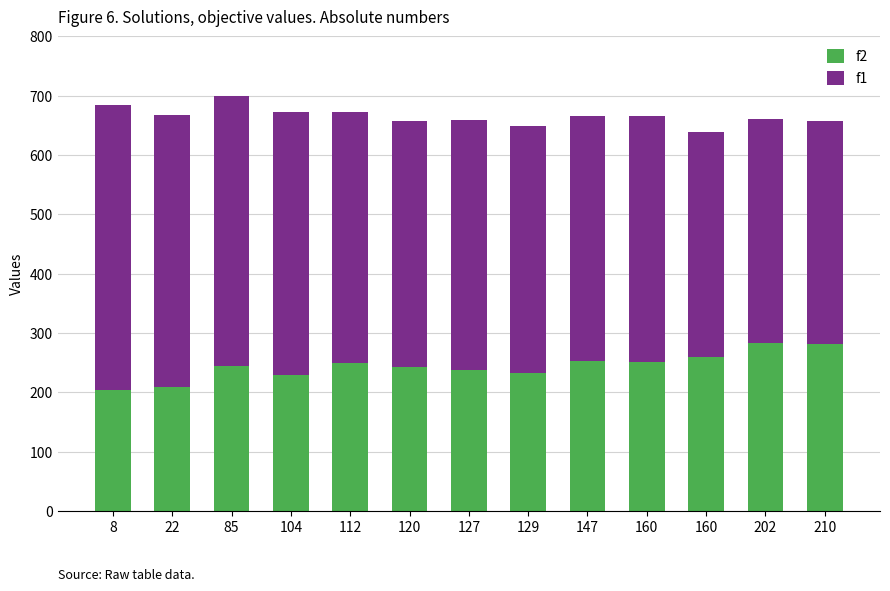

The f1 series shows 458.8 at 22. True or false?

True